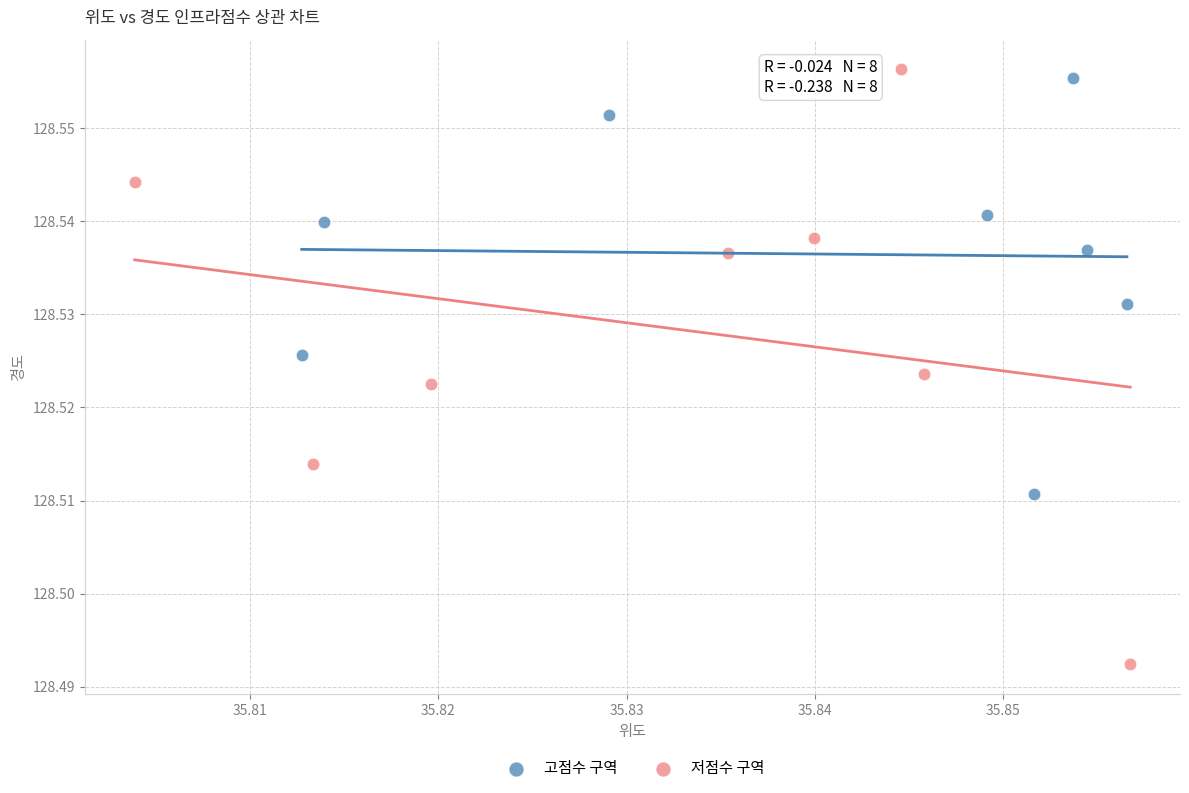

Which series has the widest spread of Y values?

저점수 구역